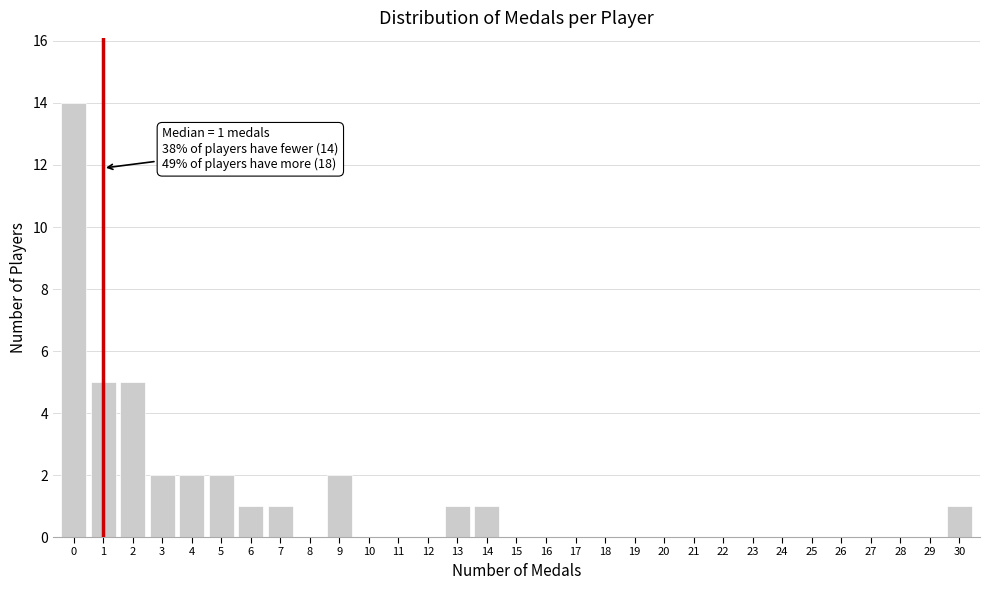

The value at 5 is 2. True or false?

True